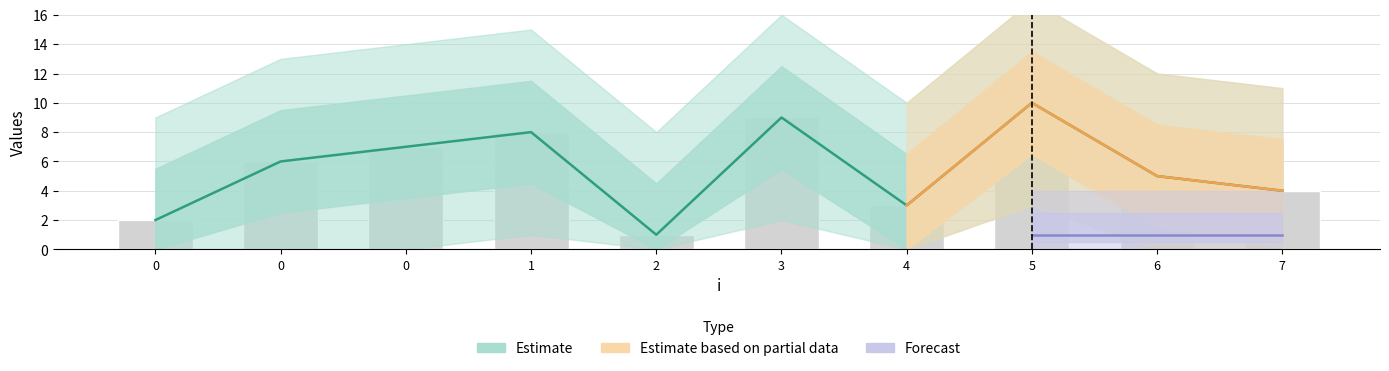

What is the sum of the values at 6 and 7?

9